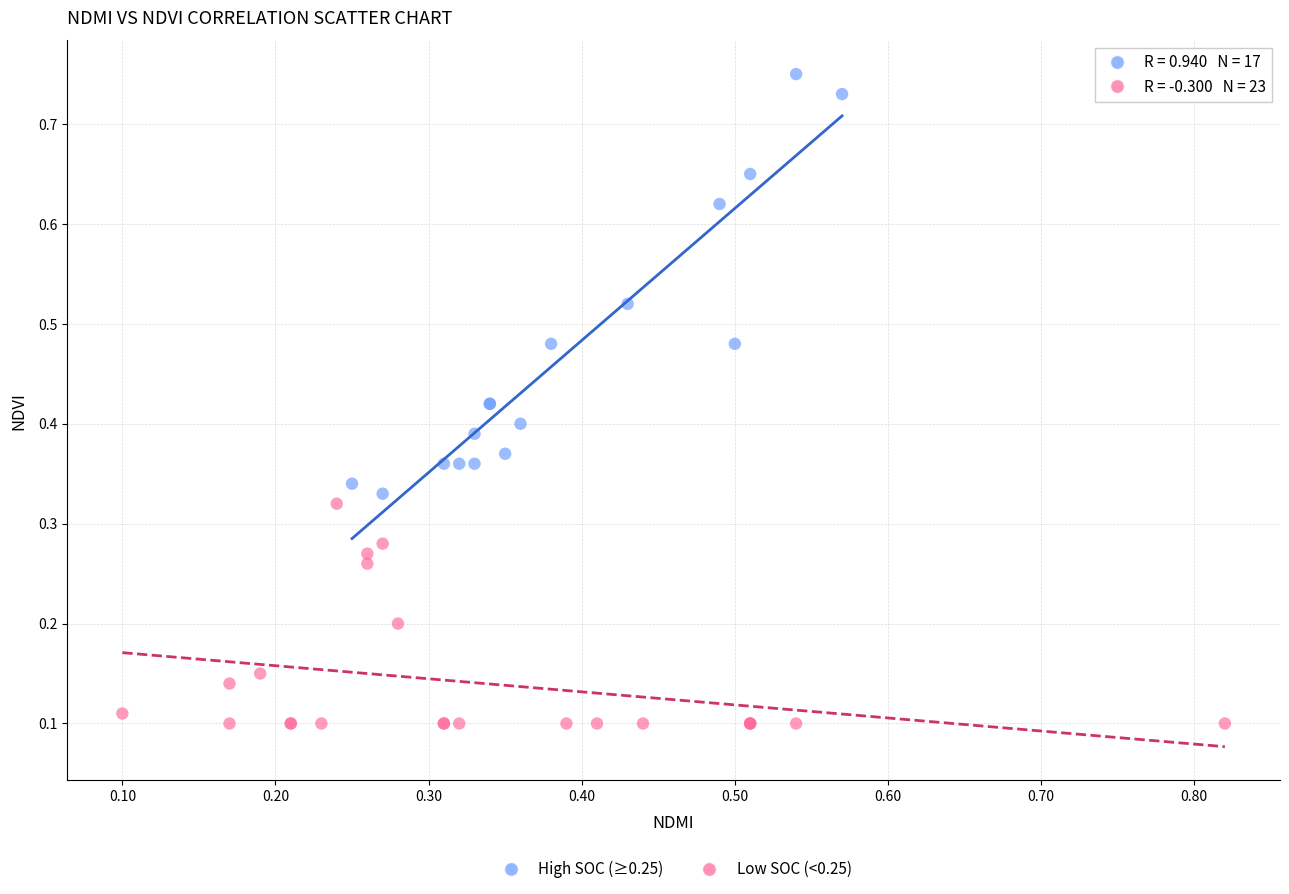

Which series contains the lowest Y value?

Low SOC (<0.25)